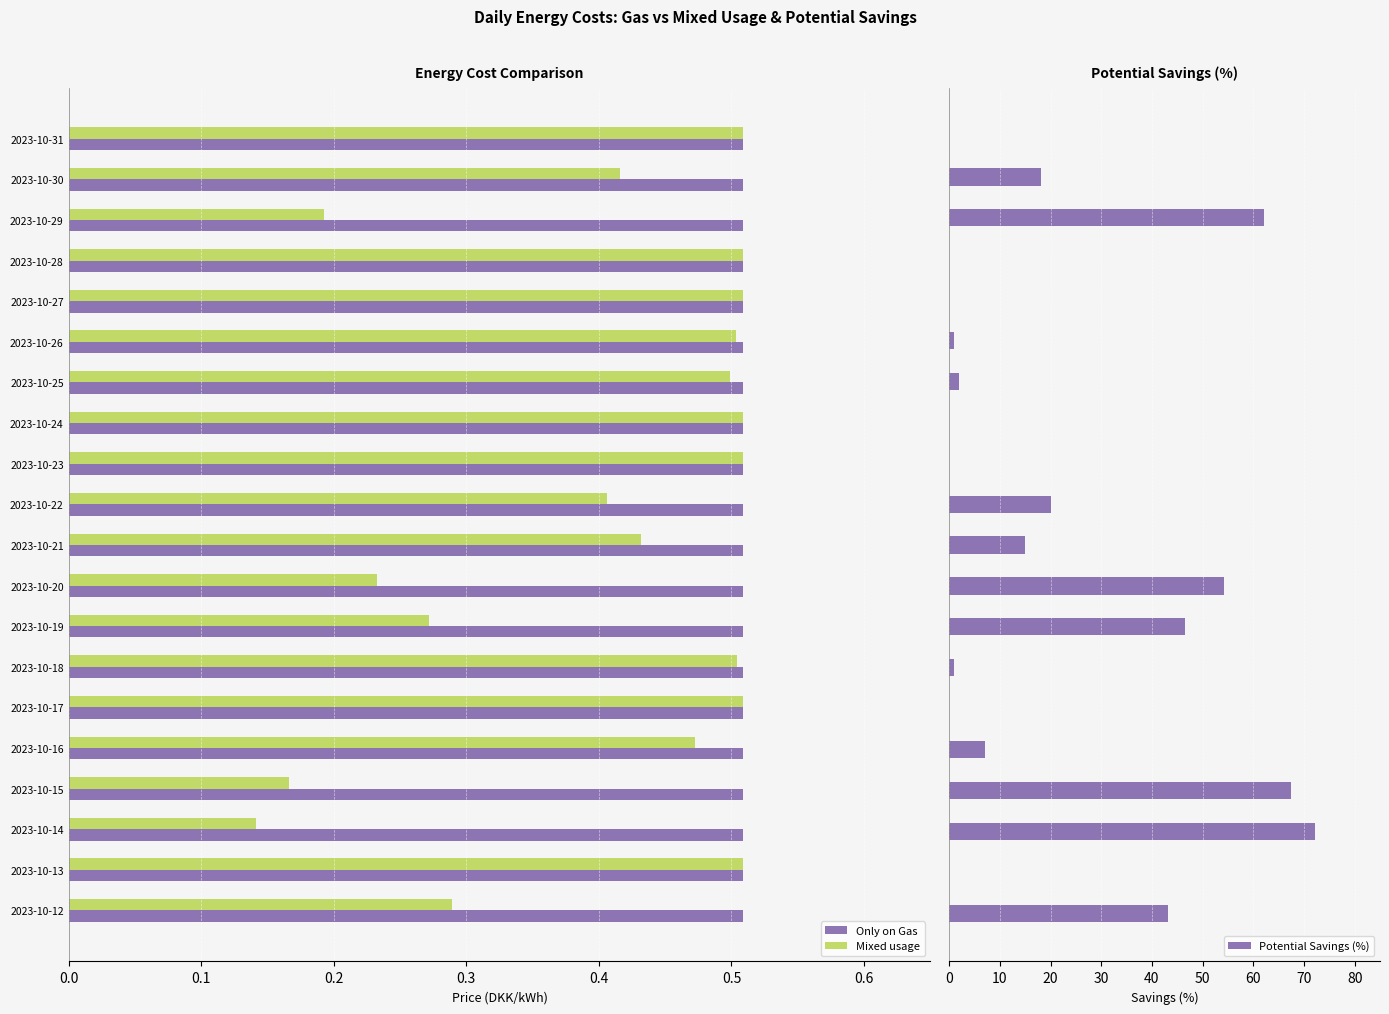

Where is Mixed usage nearest to the value 0?

2023-10-14